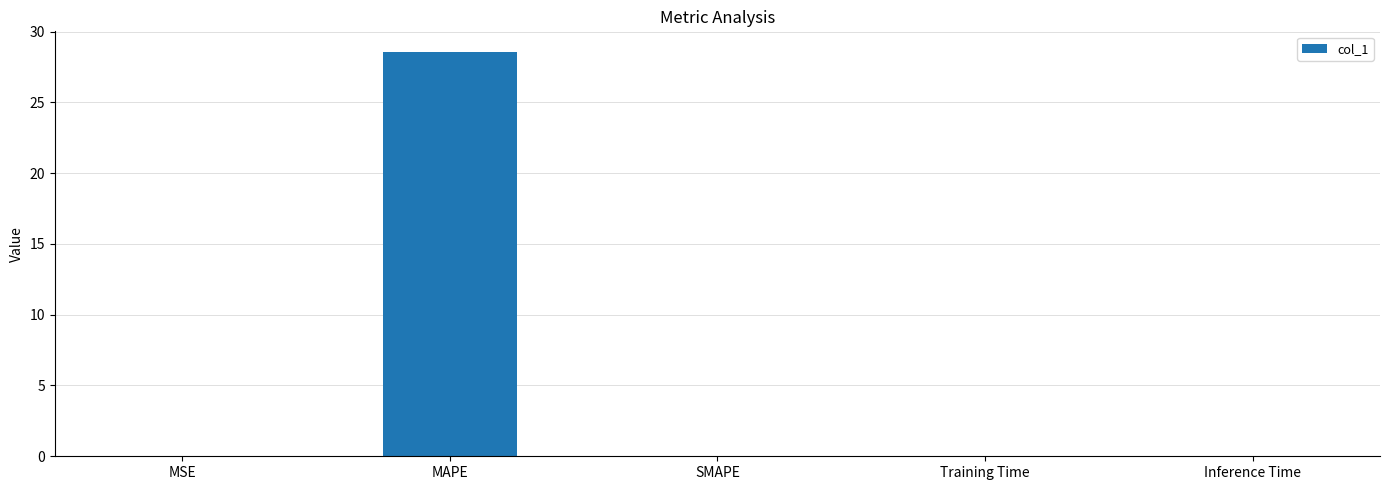

True or false: the data shows 0.0 at MSE.

True